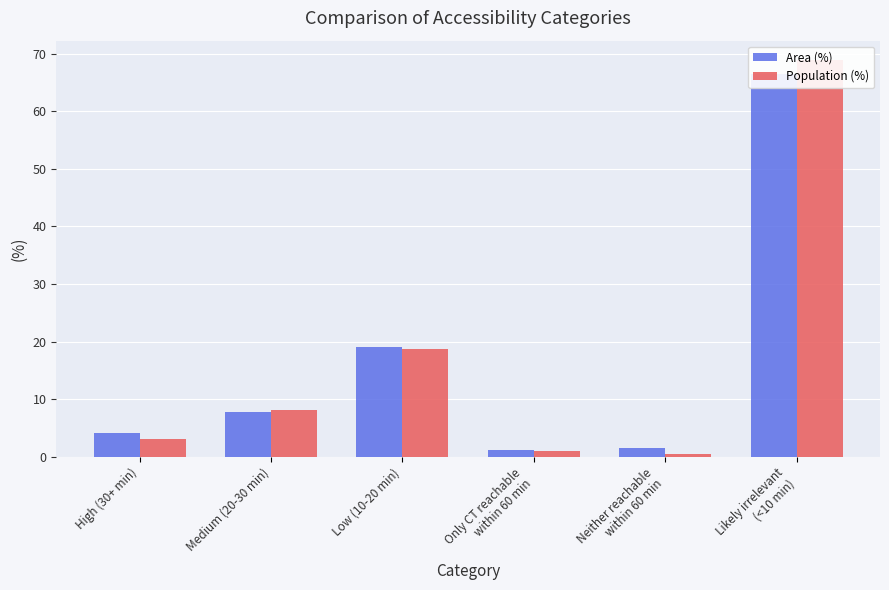

What are all the series names shown in the legend?

Area (%), Population (%)